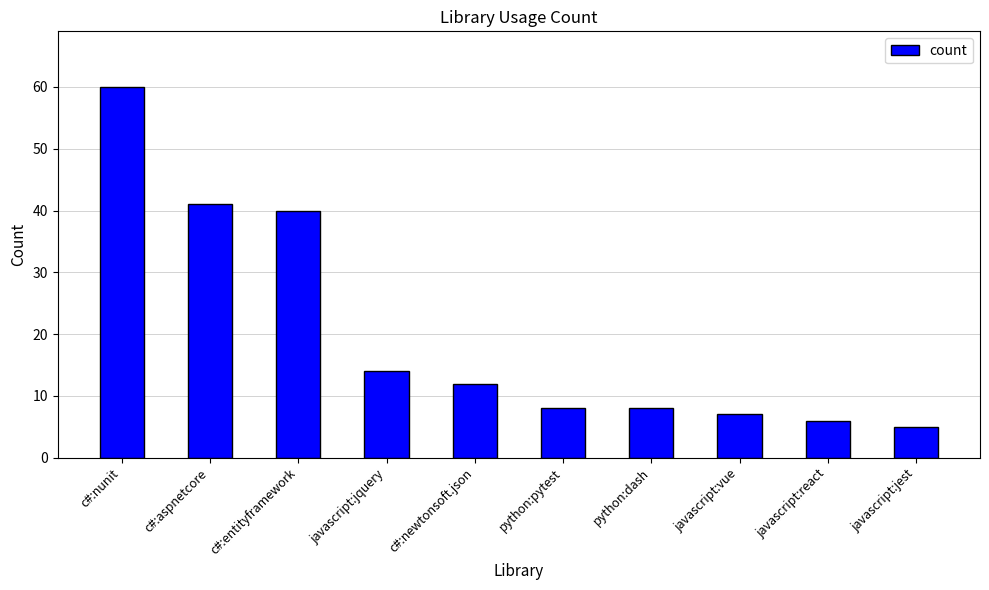

What is the ratio of the value at python:dash to the value at javascript:react?

1.3